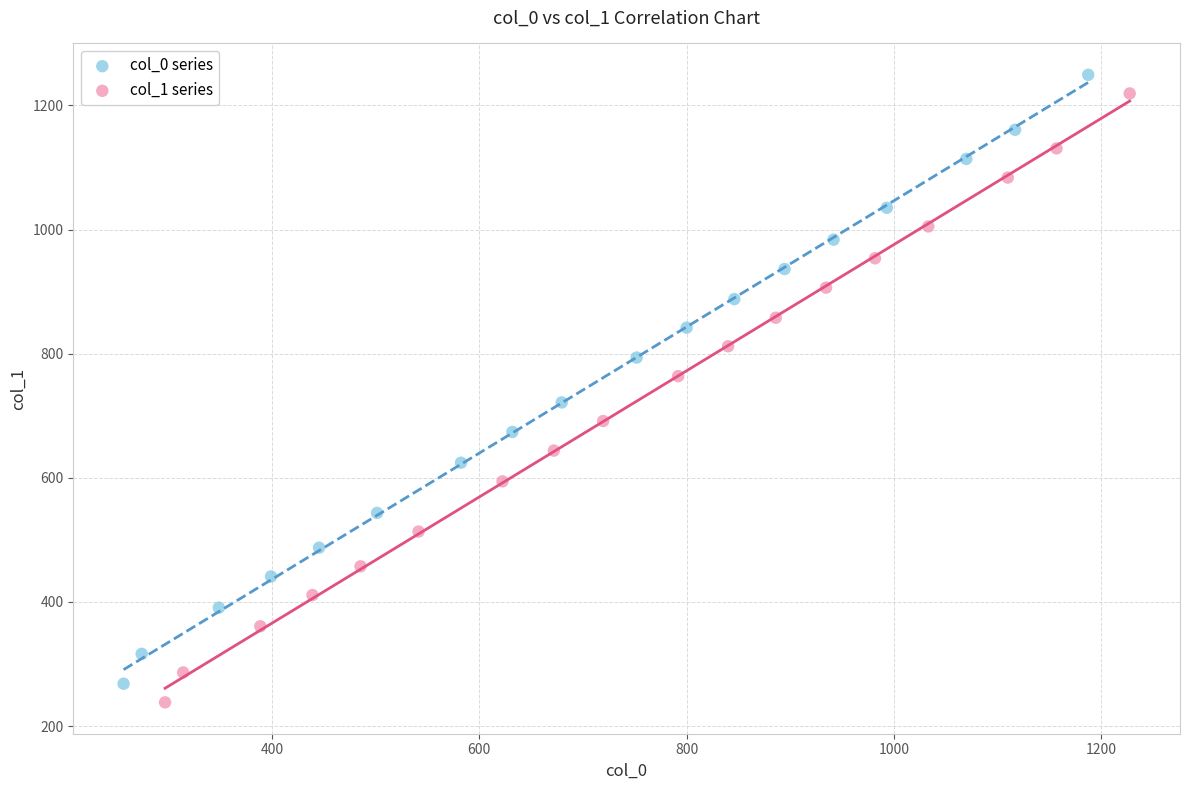

What are all the series names shown in the legend?

col_0 series, col_1 series